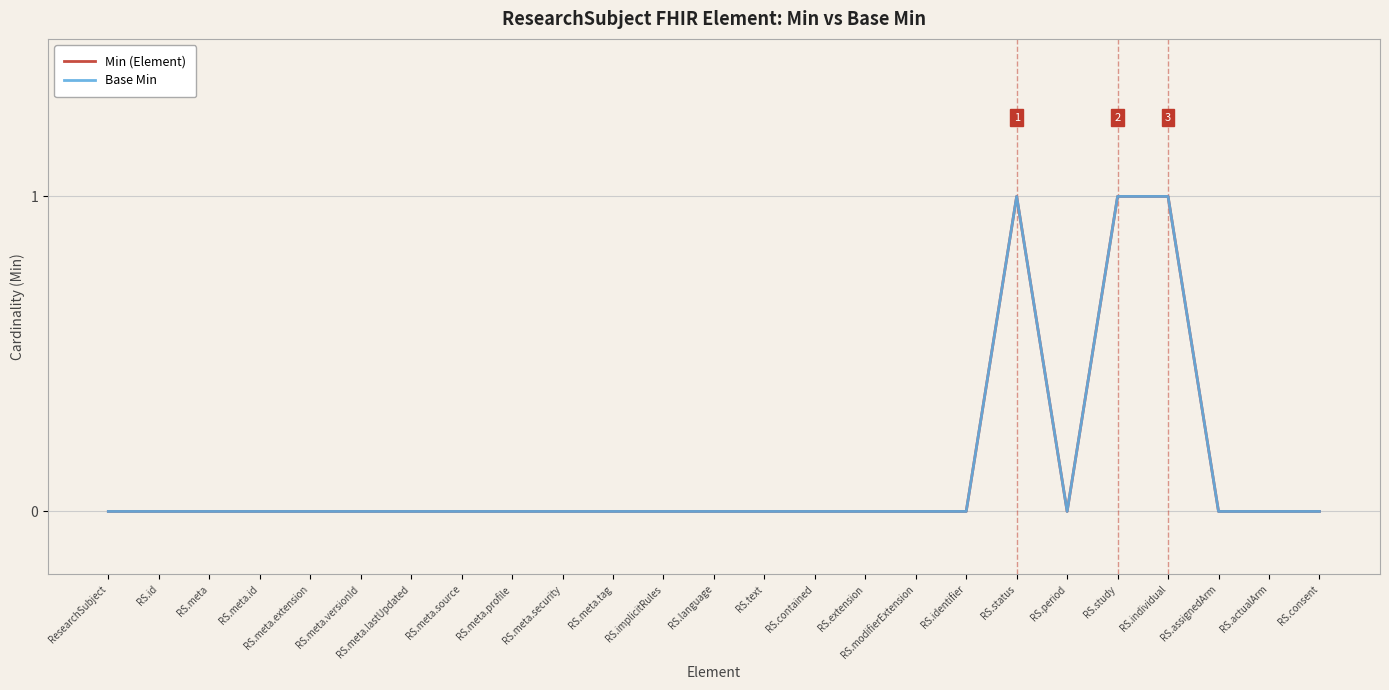

Which has a higher value, RS.meta.tag or RS.meta.id?

RS.meta.tag